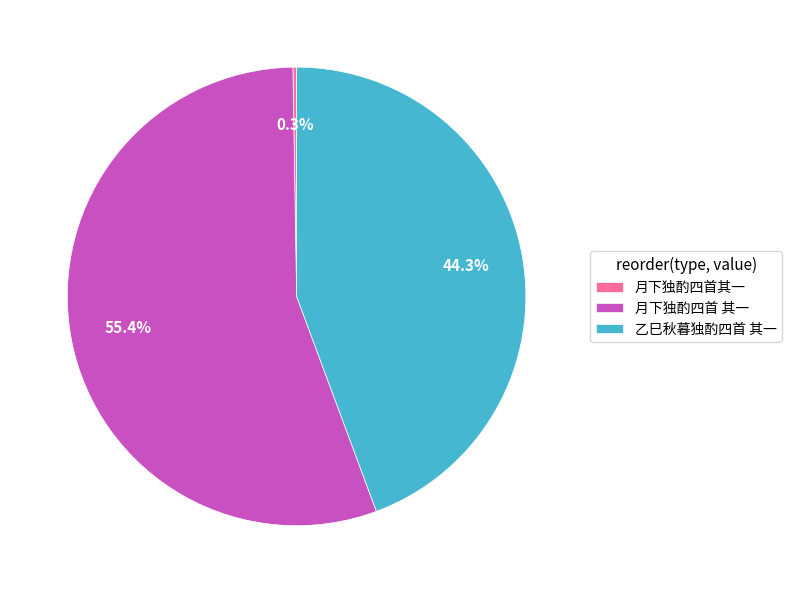

Between 月下独酌四首 其一 and 乙巳秋暮独酌四首 其一, which is larger?

月下独酌四首 其一